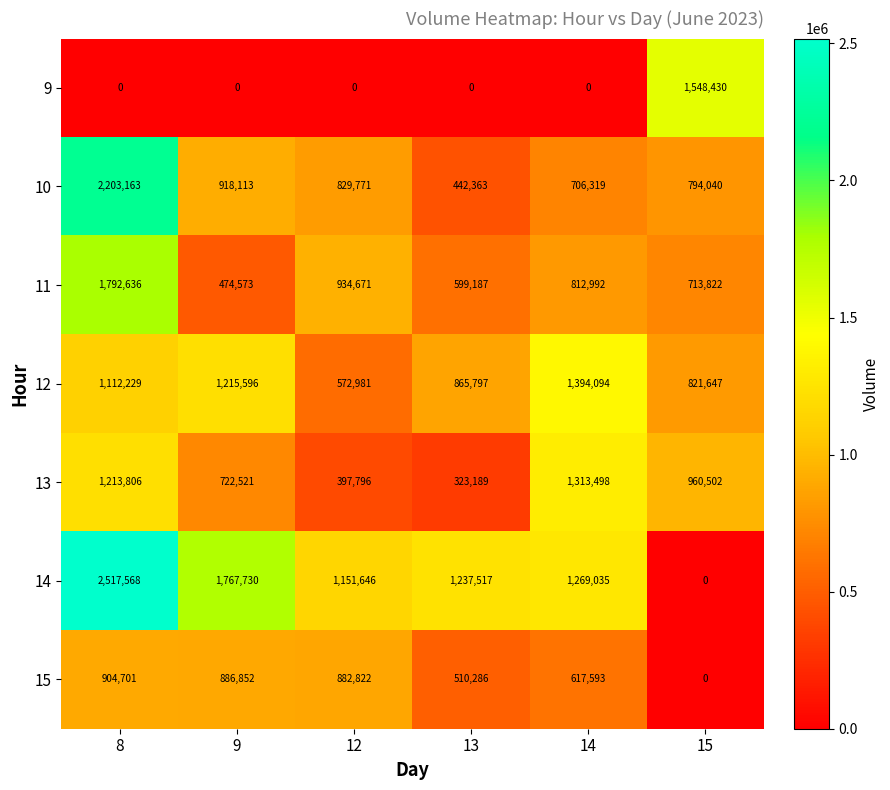

What is the difference between the 14 values at 8 and 14?

1248533